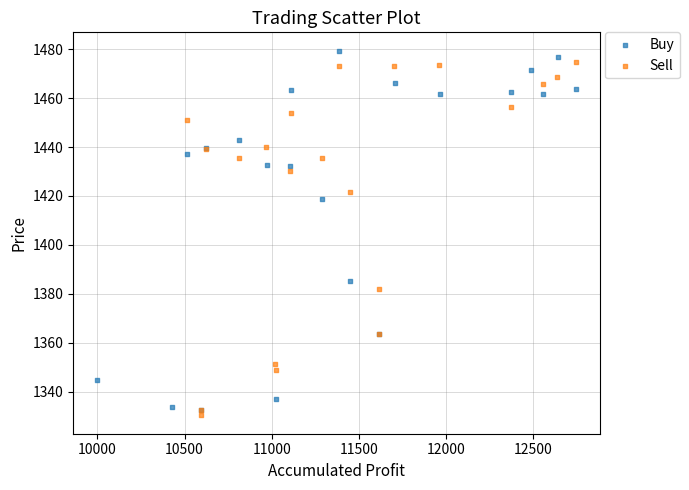

What are all the series names shown in the legend?

Buy, Sell